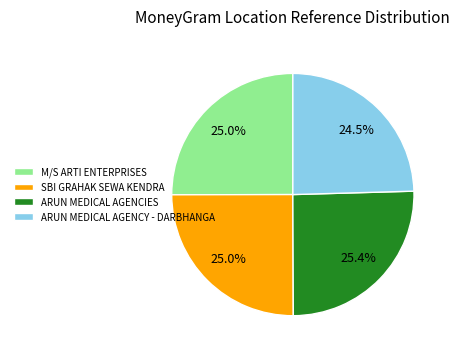

Approximately how many times larger is the value at ARUN MEDICAL AGENCY - DARBHANGA compared to SBI GRAHAK SEWA KENDRA?

1.0